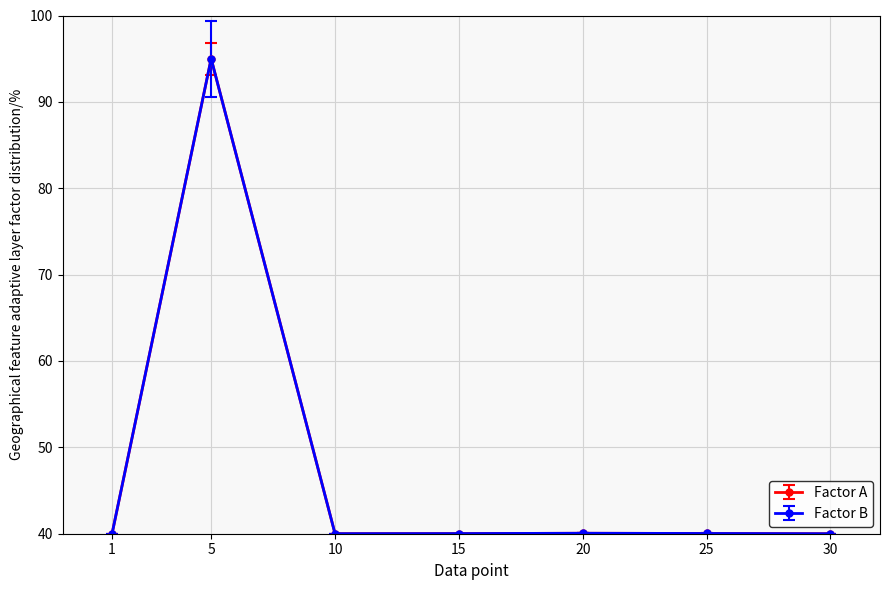

At which category is the sum across all series the highest?

5